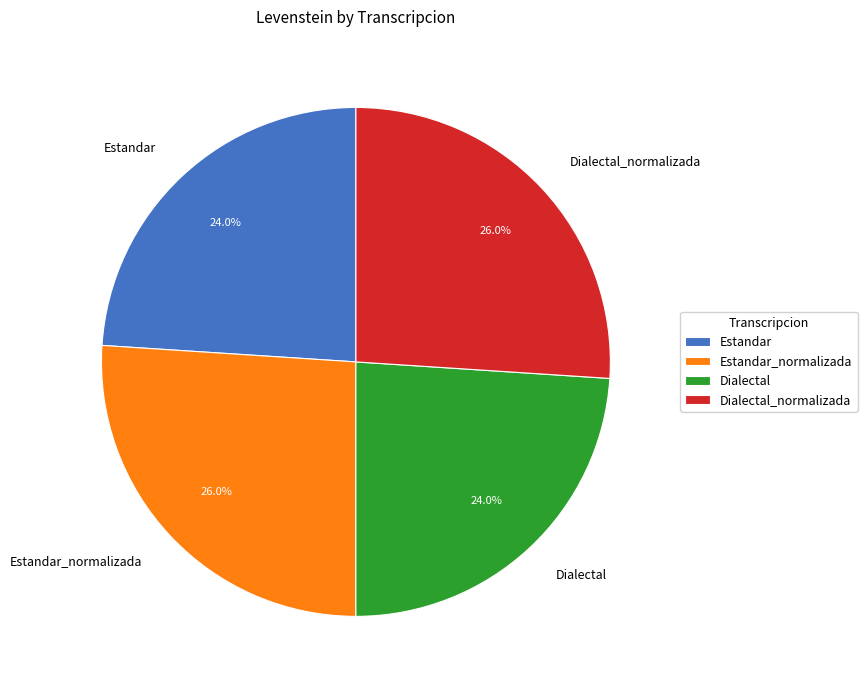

What is the ratio of the value at Dialectal_normalizada to the value at Estandar_normalizada?

1.0